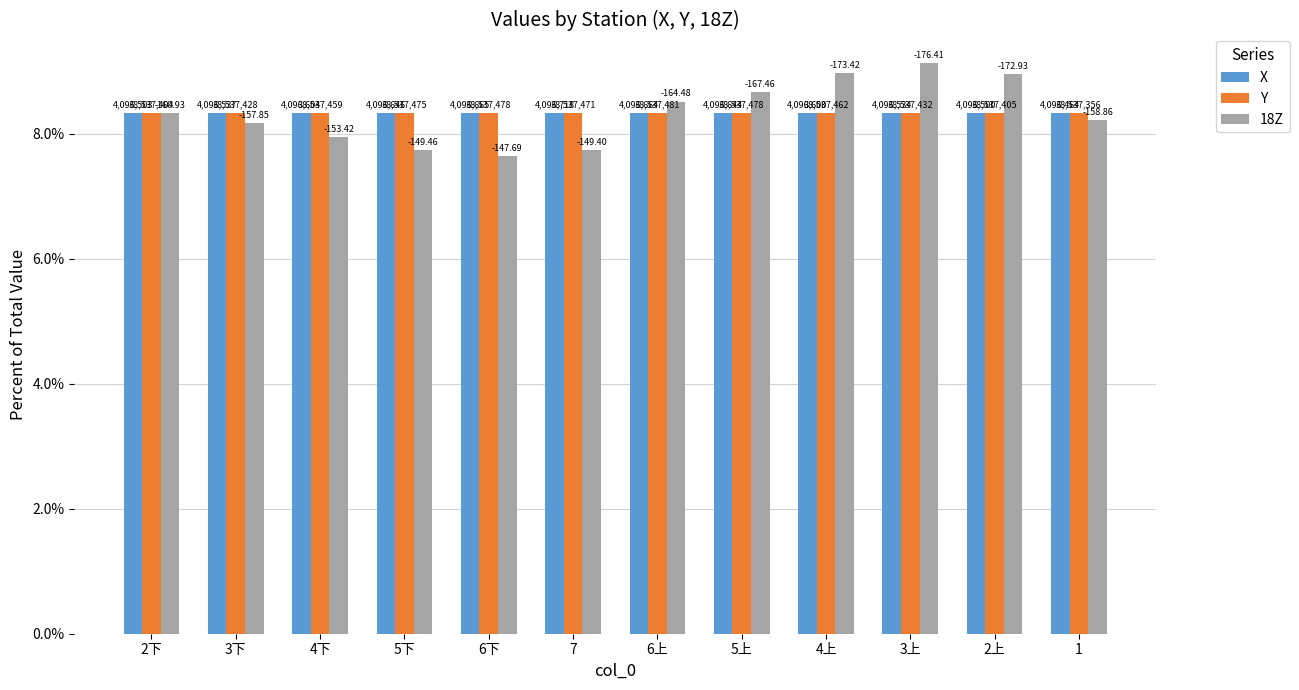

What are all the series names shown in the legend?

X, Y, 18Z